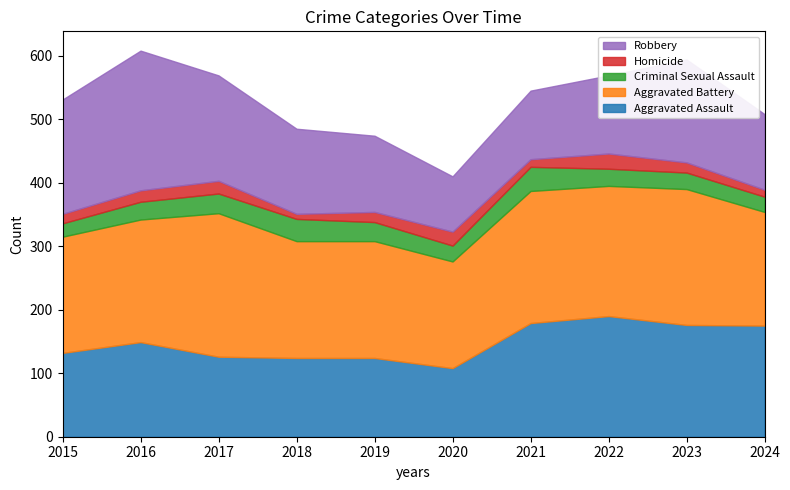

Where is the first local maximum for Robbery?

2016